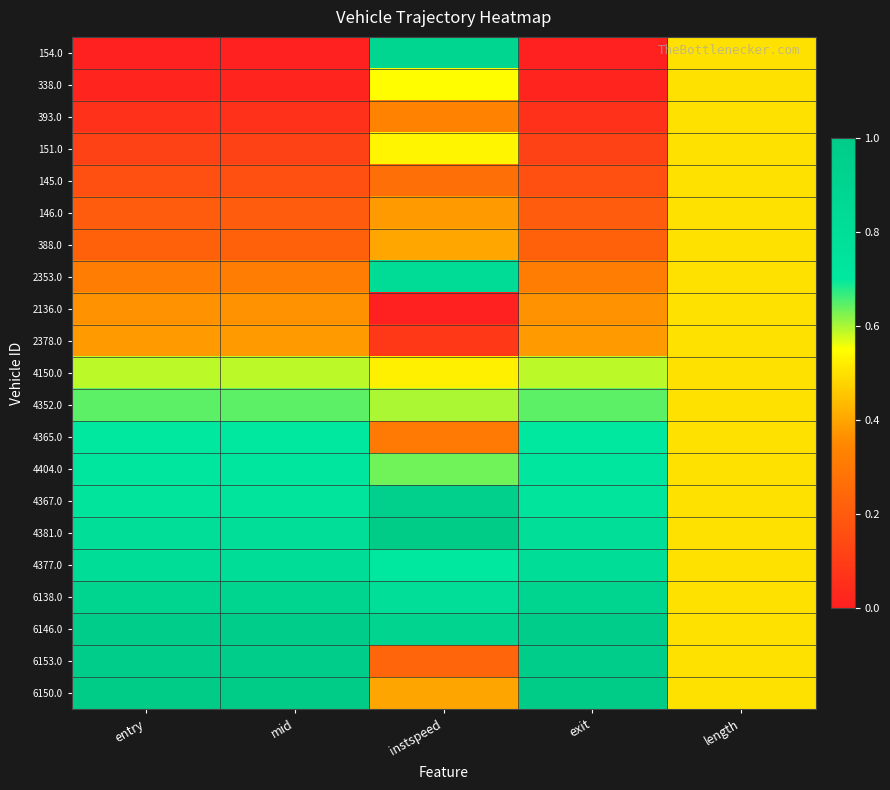

At which category is the sum across all series the highest?

instspeed